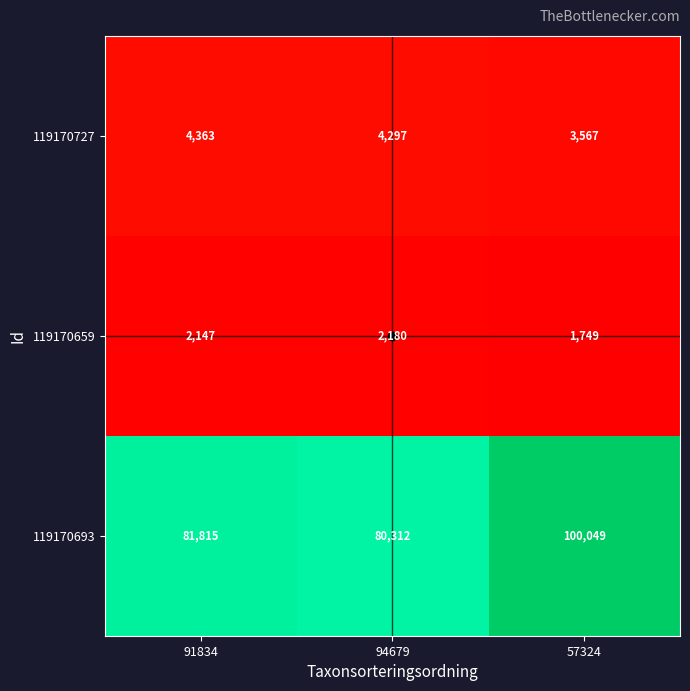

List the series in order of their peak value, lowest first.

119170659, 119170727, 119170693